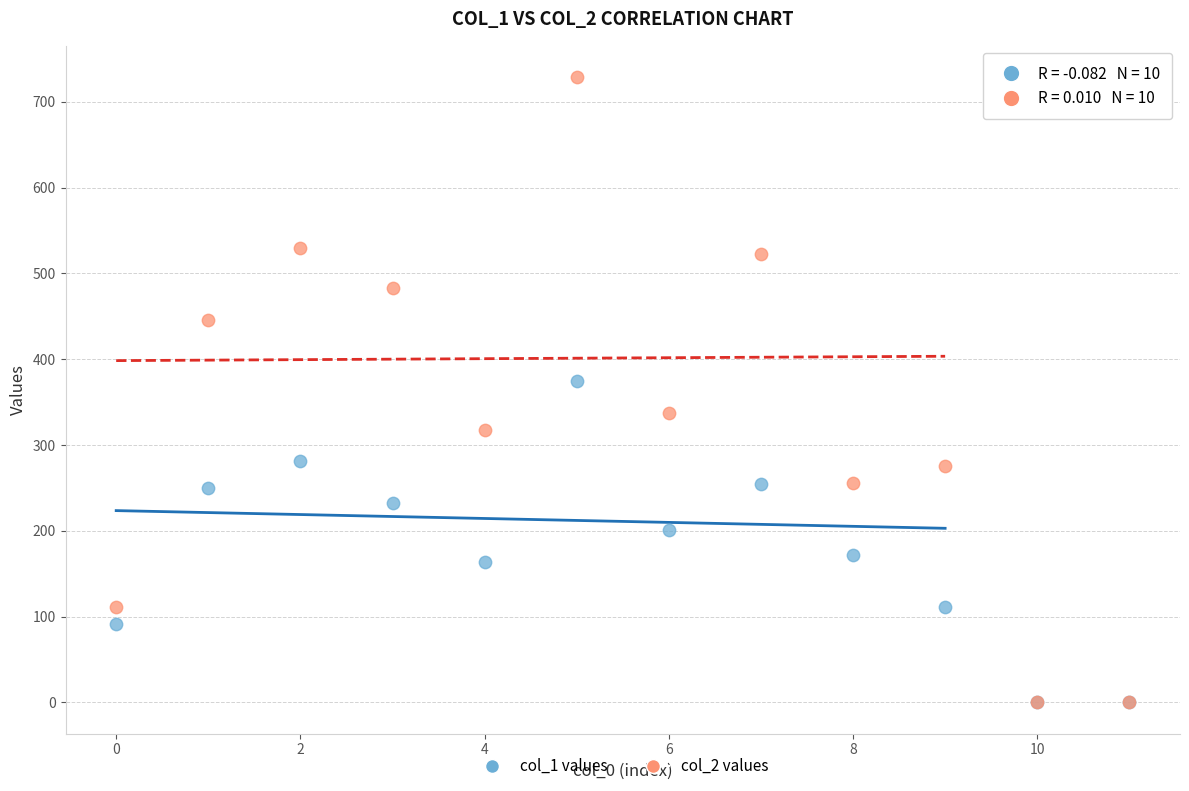

Across all series, what Y value is closest to 364?

375